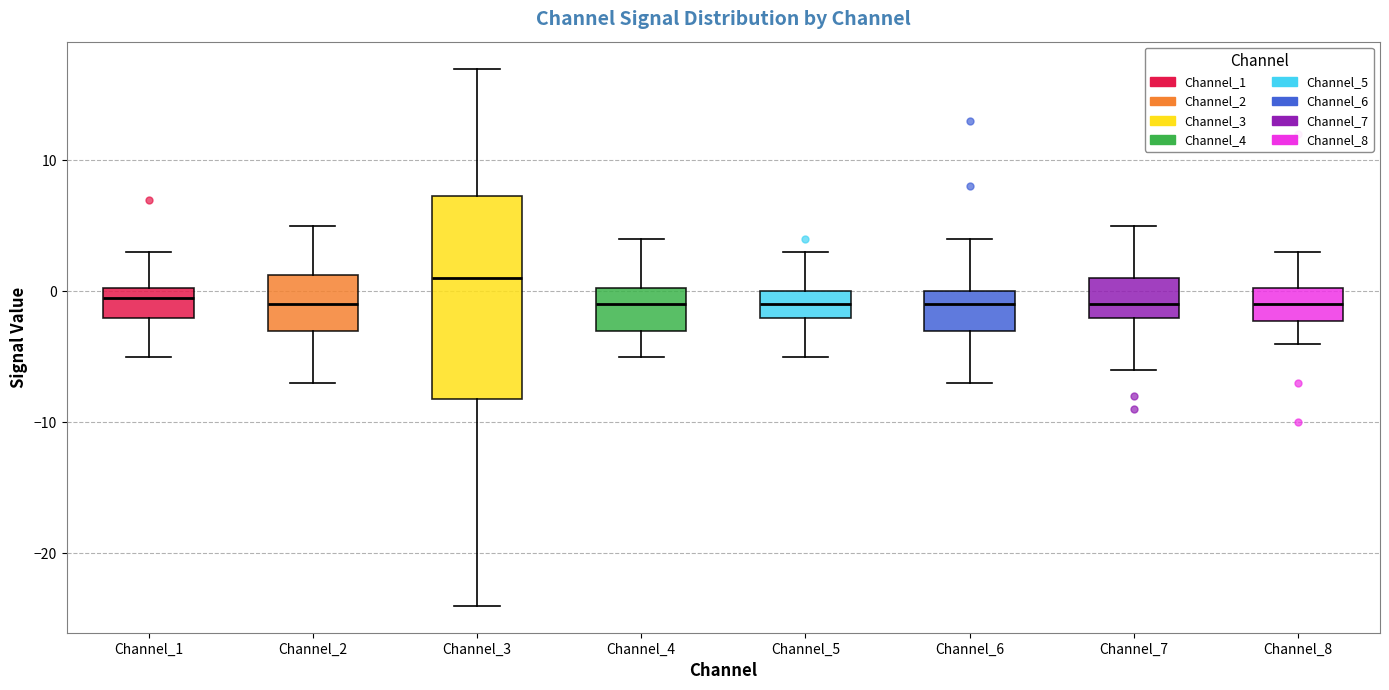

Where is the lower edge of the box for Channel_2 on the y-axis? The values are not printed on the chart, so give them approximately, as read against the axis.

-3